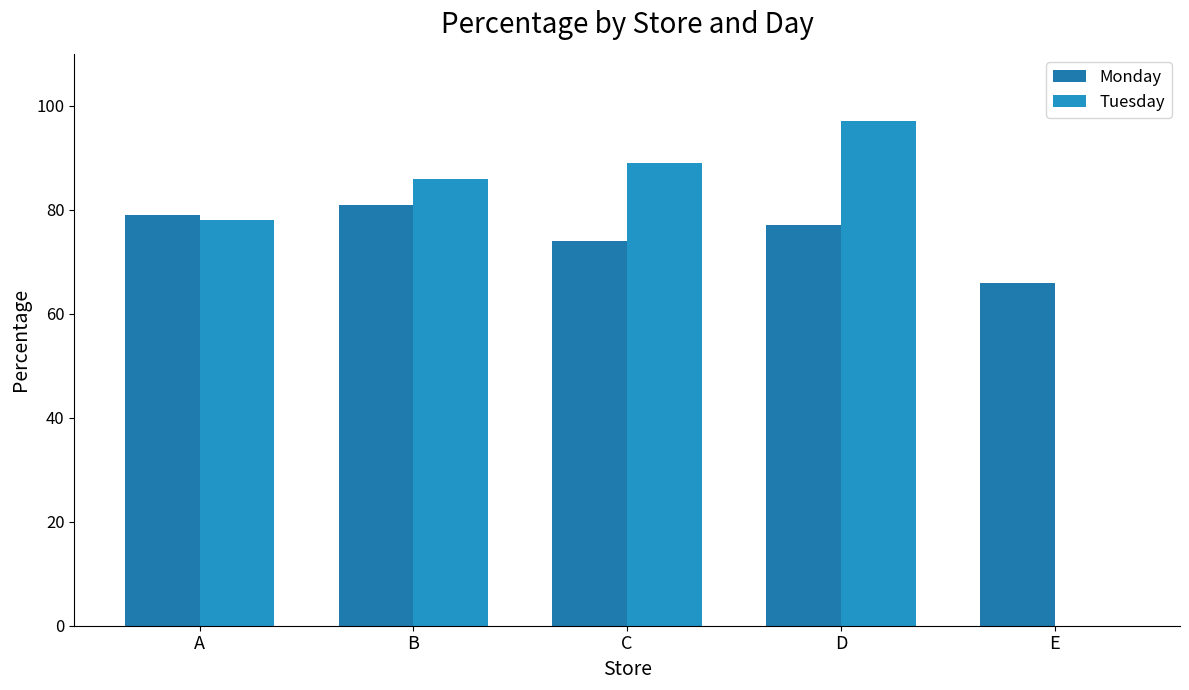

The value of Tuesday at B is 86. True or false?

True